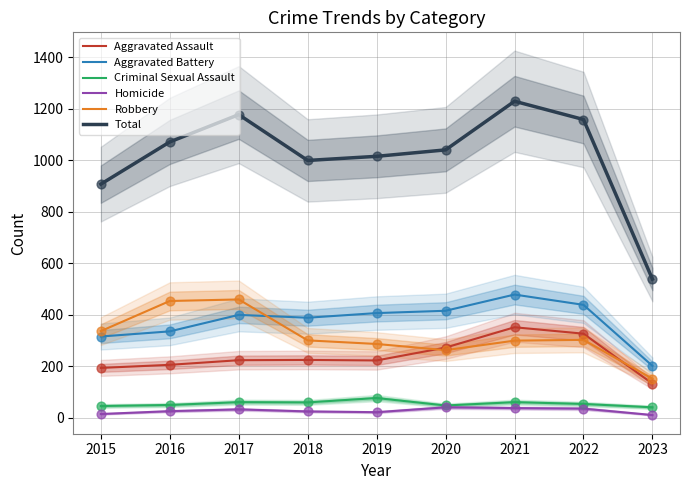

Which series reaches the maximum Y coordinate?

Total